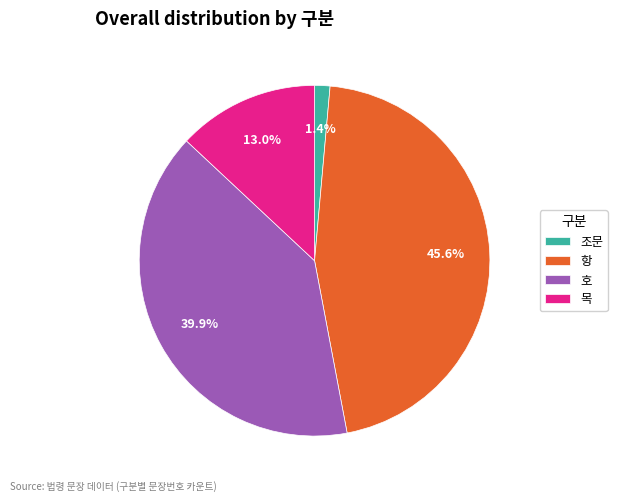

What is the largest slice in the pie chart?

항